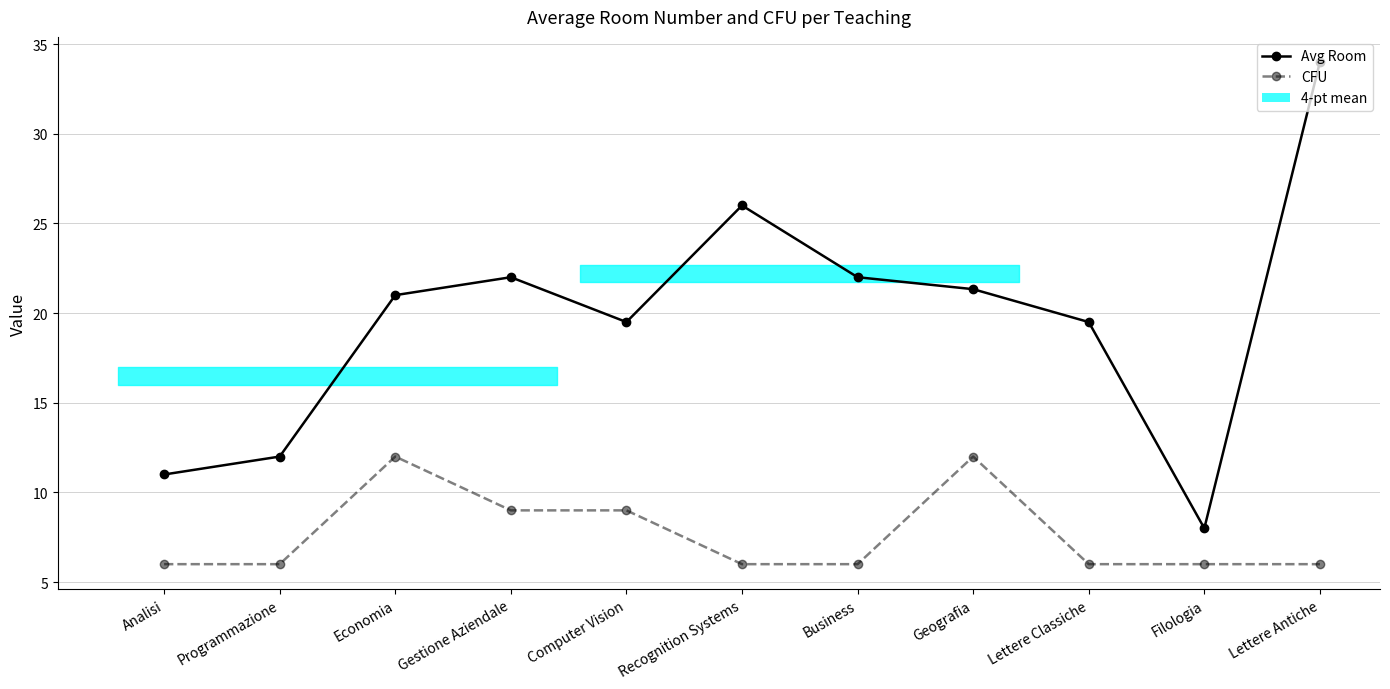

True or false: CFU has a value of 4.2 at Filologia.

False